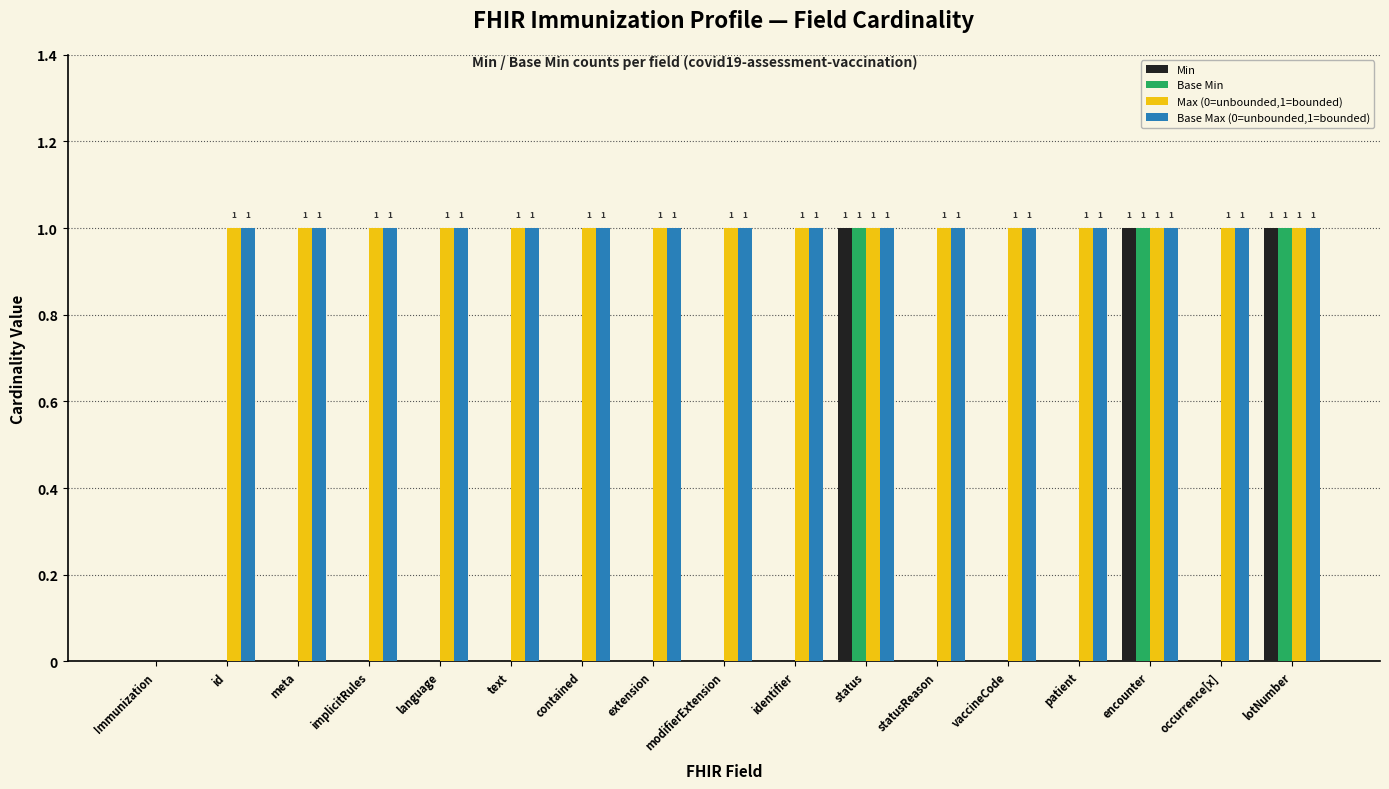

What is the spread (max minus min) of values at extension?

1